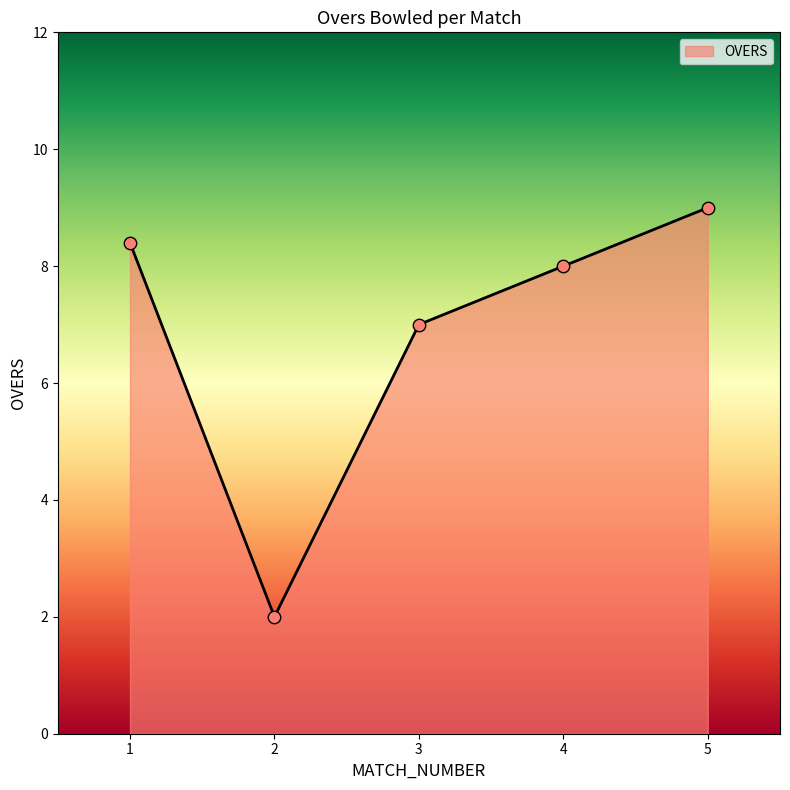

What is the ratio of the value at 2 to the value at 3?

0.3